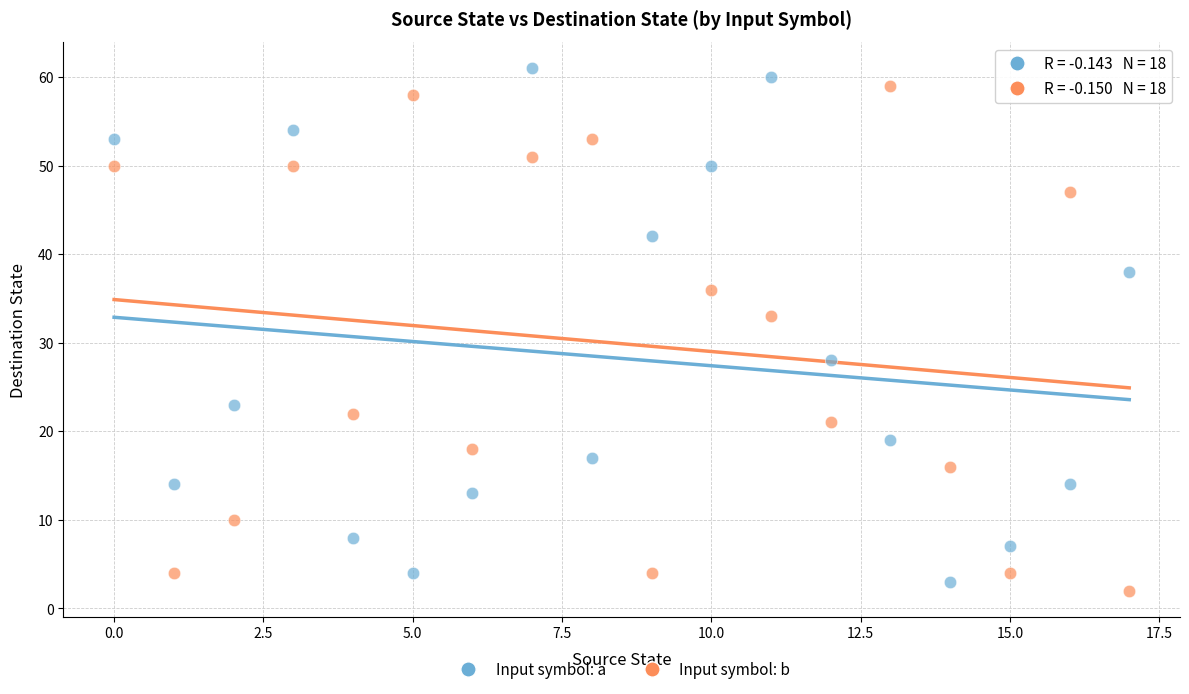

Across all data points, what is the range of Y values (max minus min)?

59